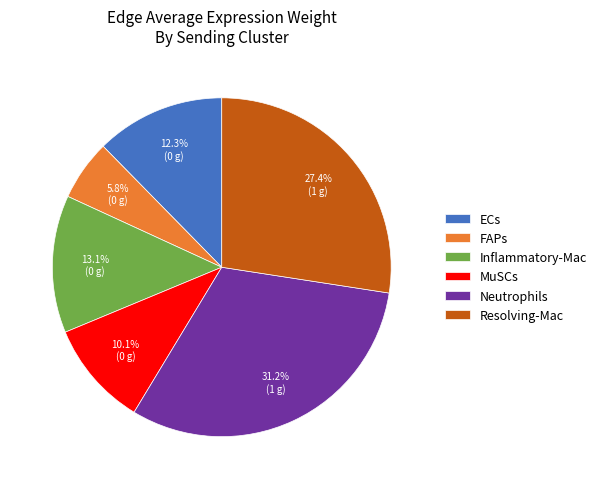

To the nearest percent, what percentage of the pie is ECs?

12%